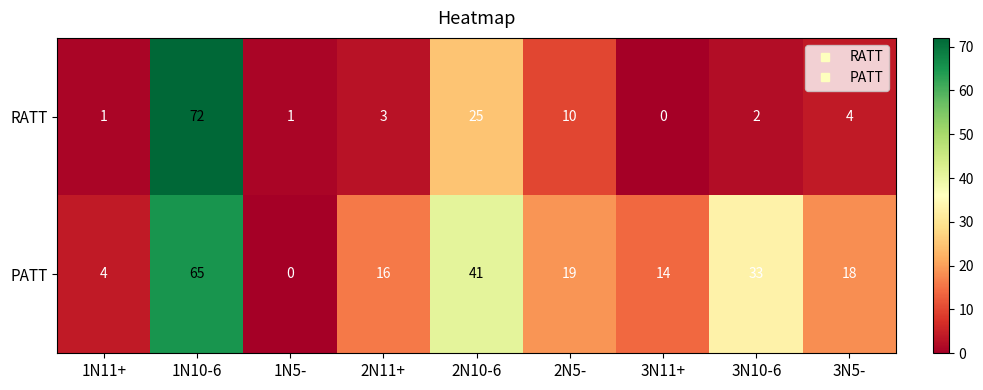

Where is RATT nearest to the value 36?

2N10-6